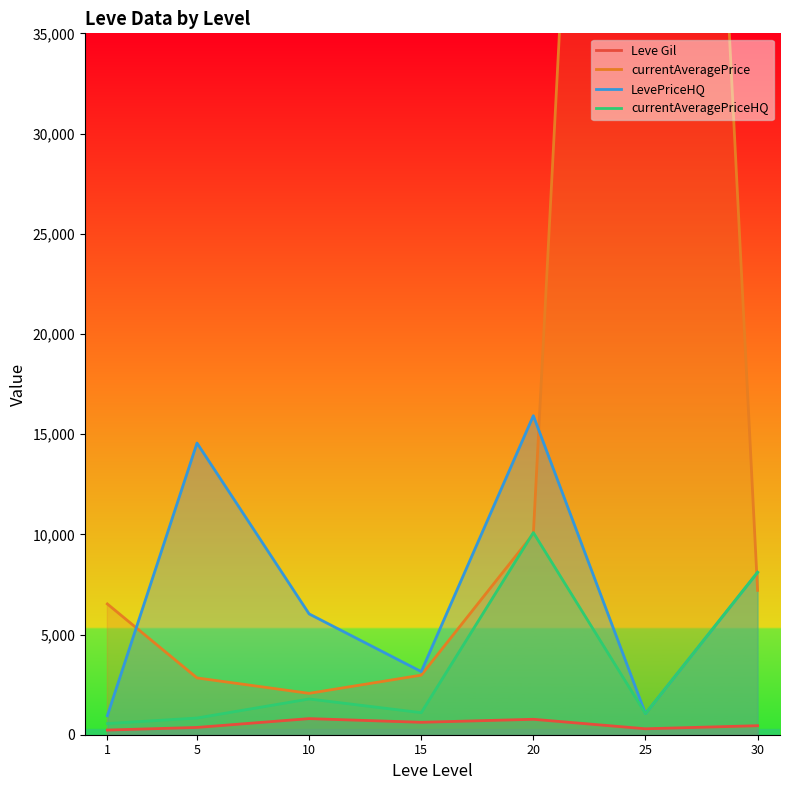

What is the average value of the currentAveragePrice series?

21305.5